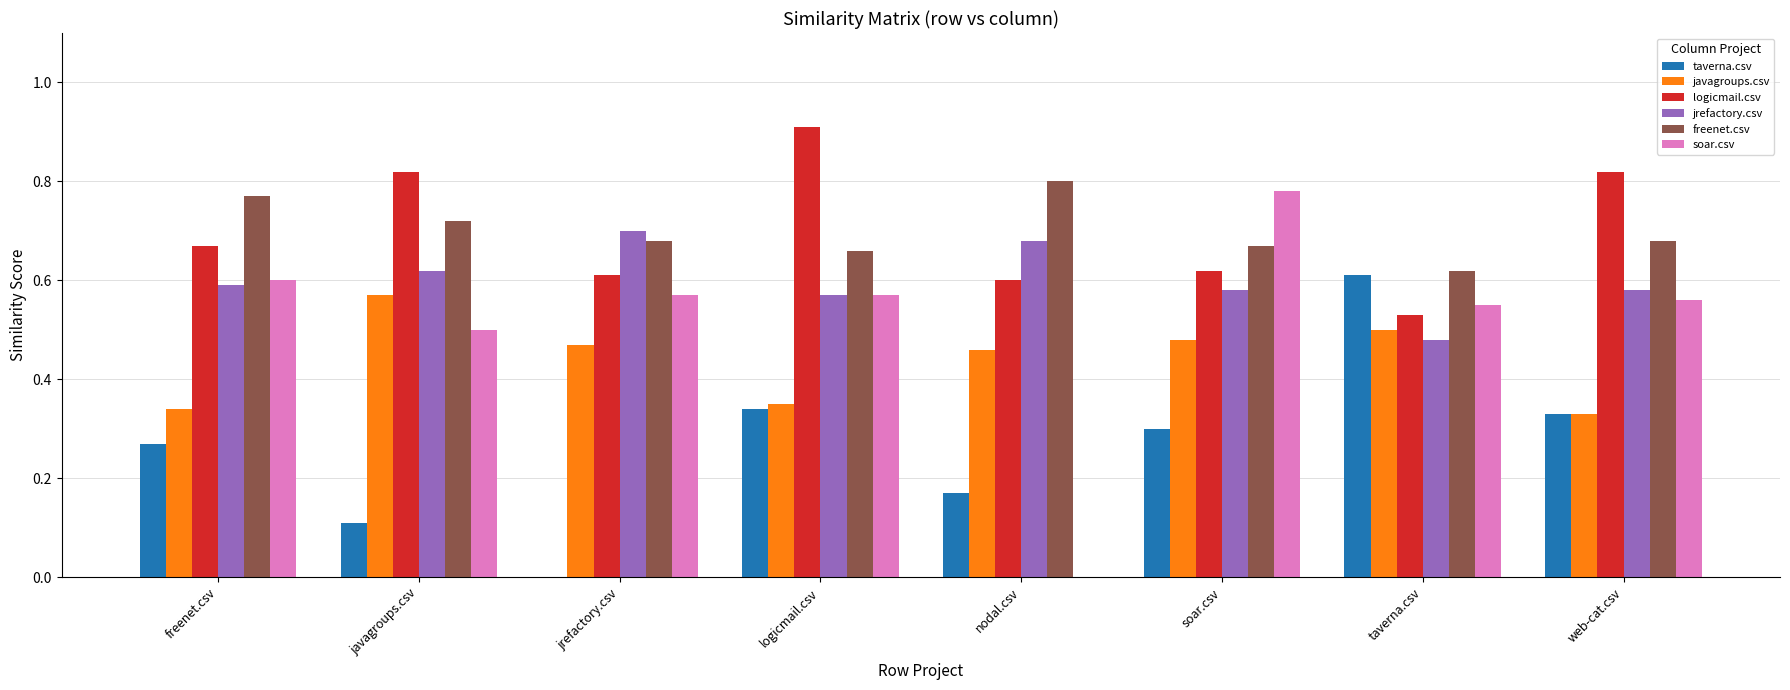

What is the sum of all freenet.csv values?

5.6